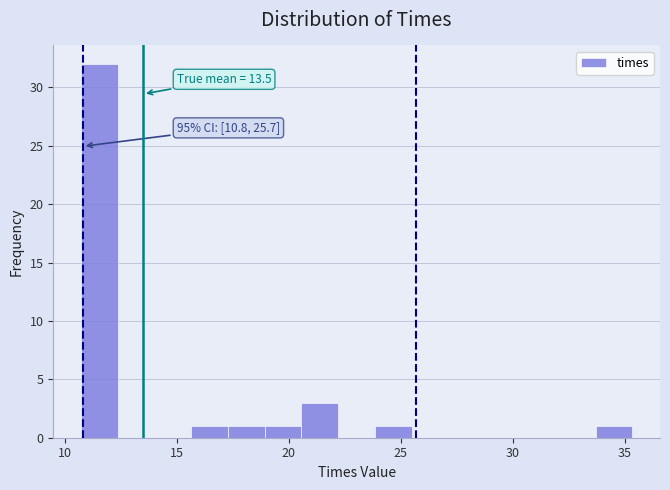

Read against the x-axis, roughly where is the centre of the tallest bar?

11.5